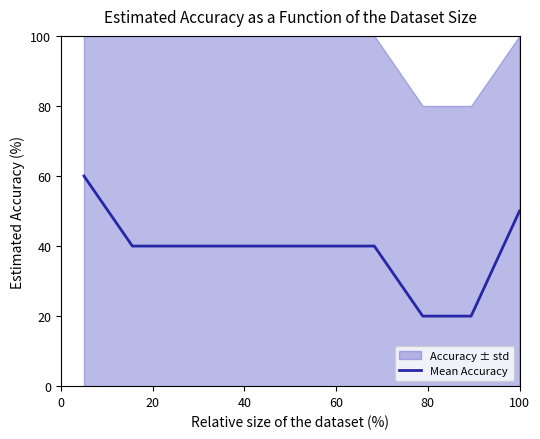

What is the minimum value shown in the chart?

20